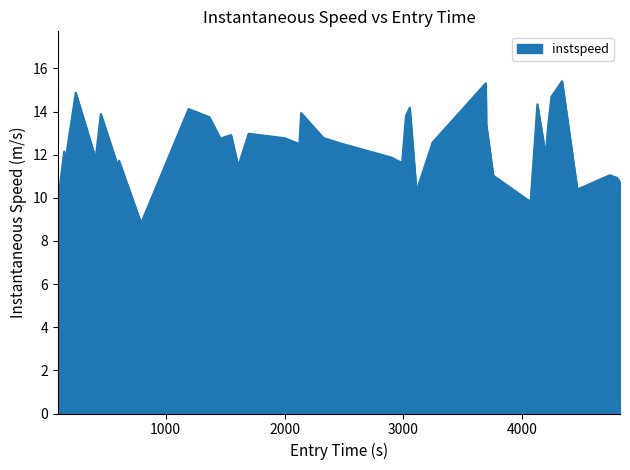

What is the minimum value shown in the chart?

8.8